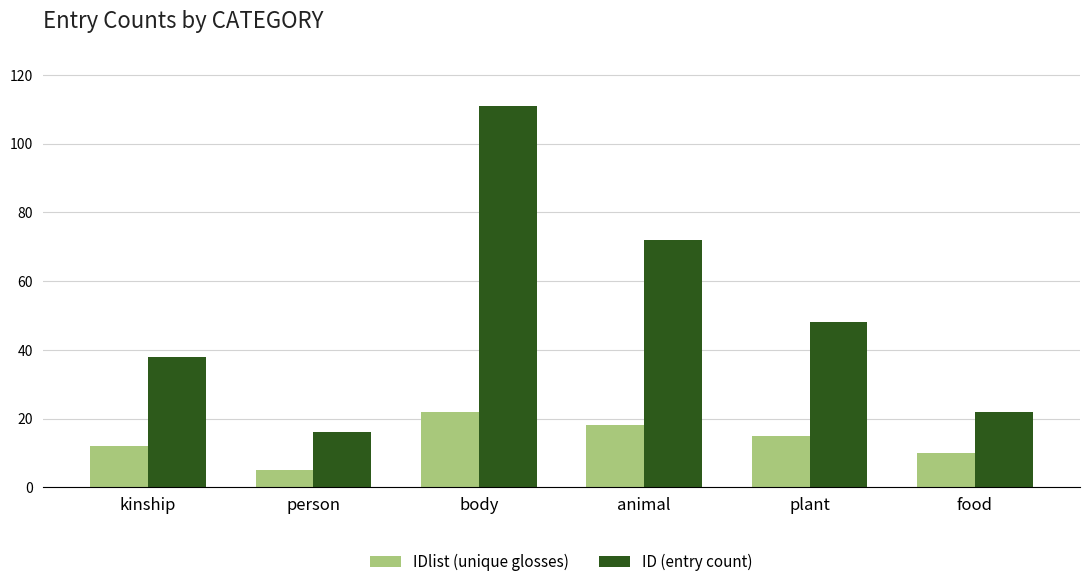

What is the spread (max minus min) of values at animal?

54